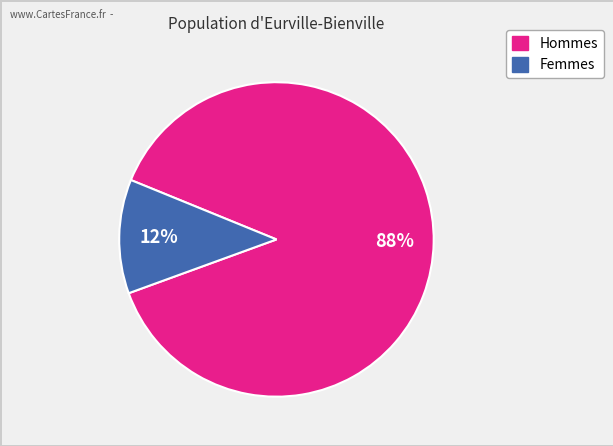

To the nearest percent, what is the average slice percentage?

50%